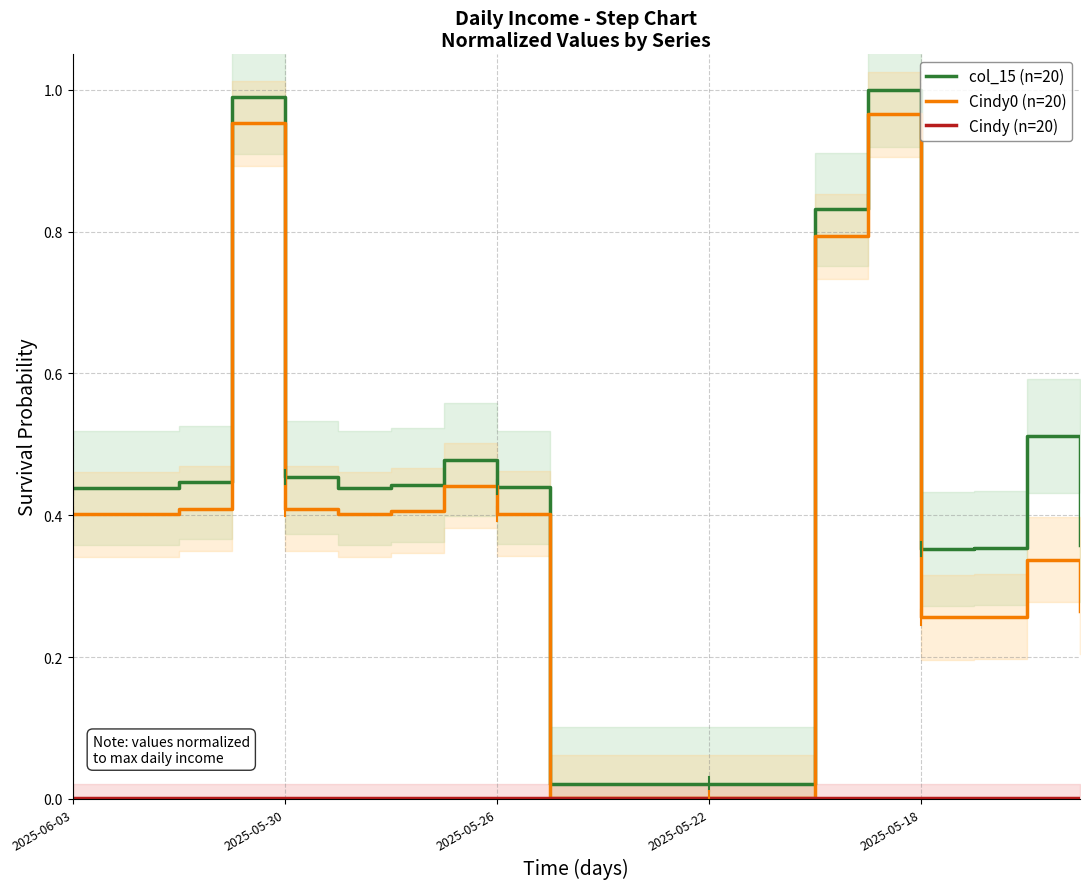

At how many categories does at least one series exceed 0?

20